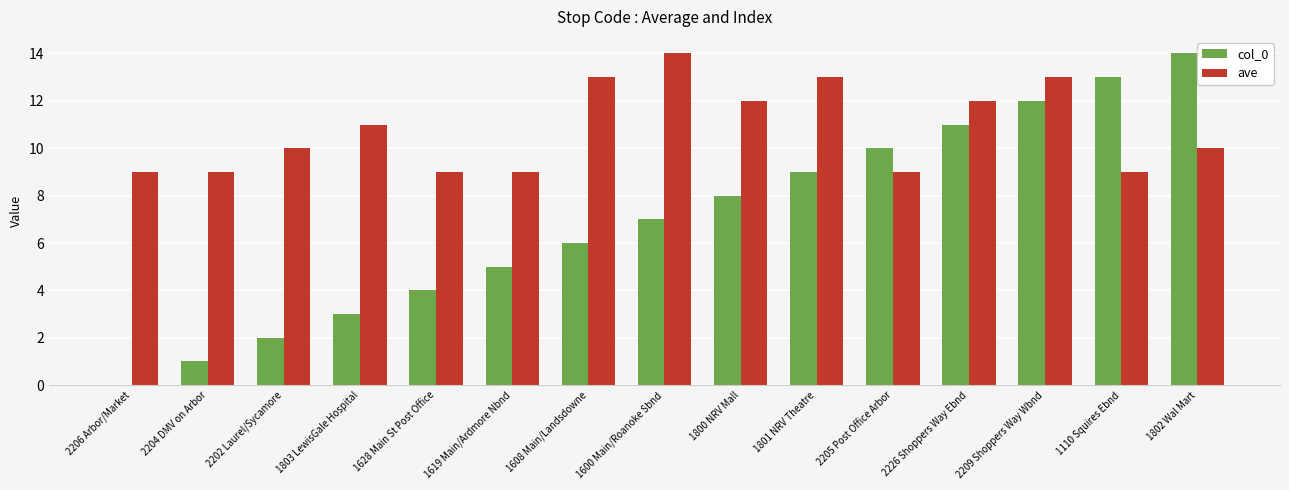

How many distinct data groups are displayed?

2